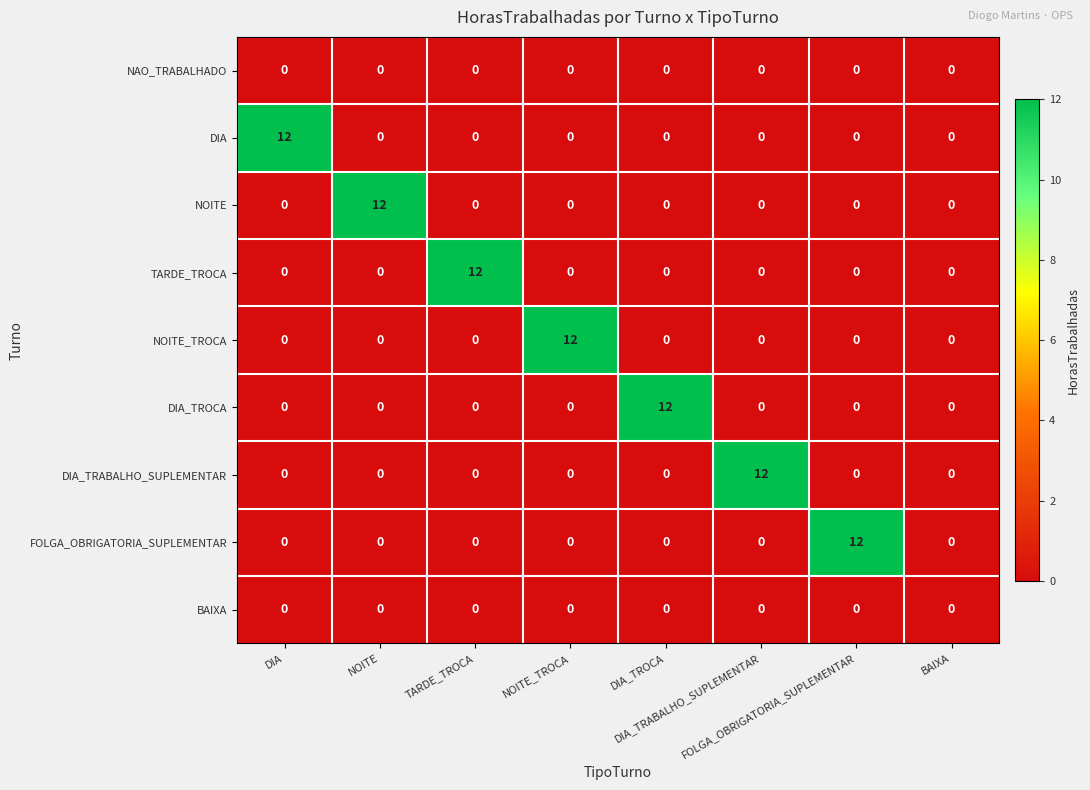

What is the greatest value displayed?

12